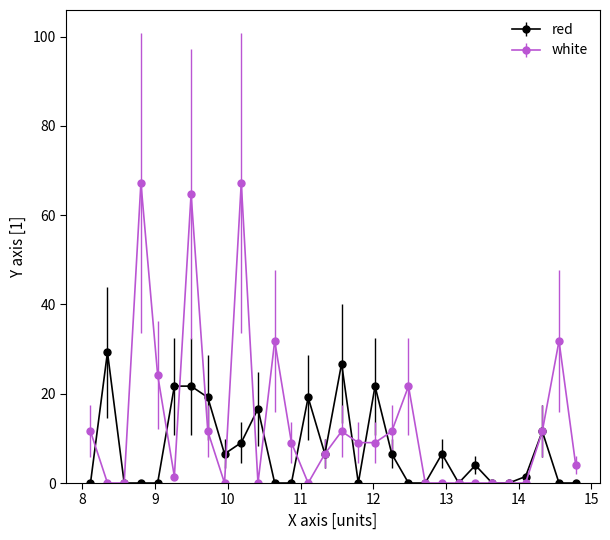

What is the maximum value shown in the chart?

67.3